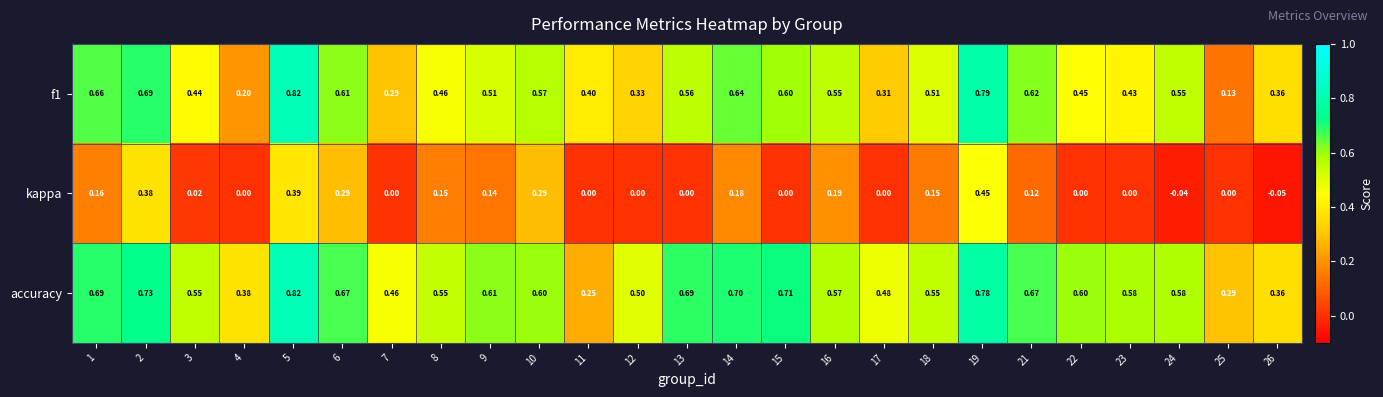

At how many categories does at least one series exceed 0?

25